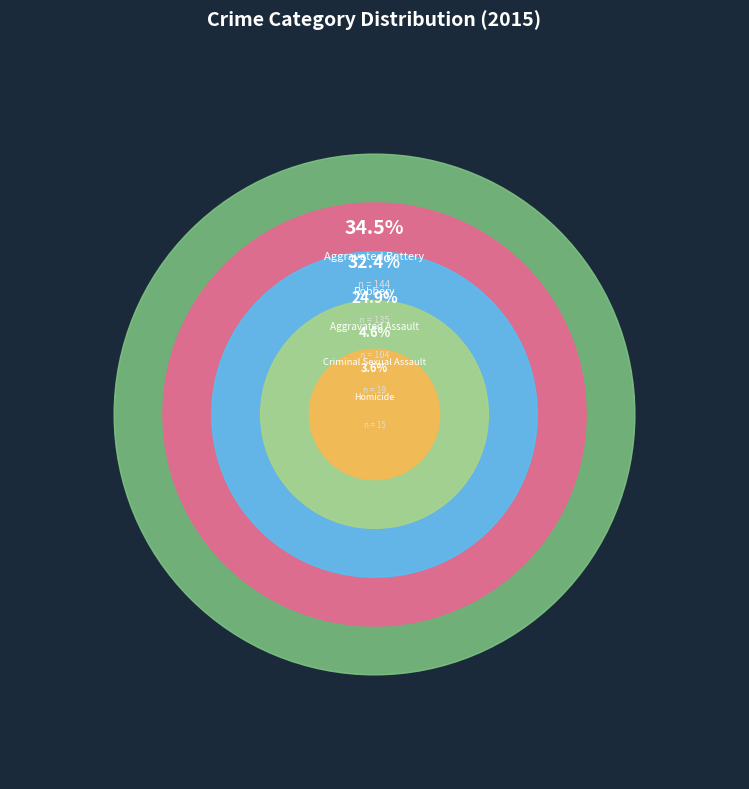

True or false: Aggravated Assault accounts for 25% of the total.

True